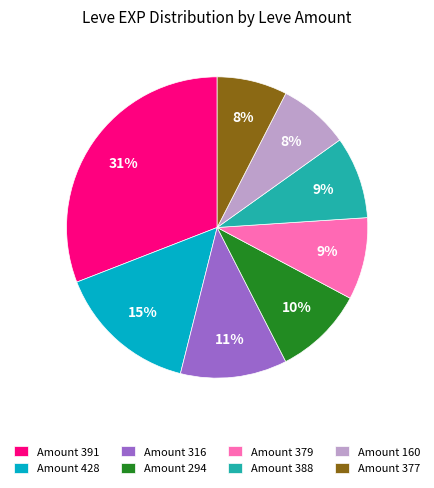

How many slices are in this pie chart?

8